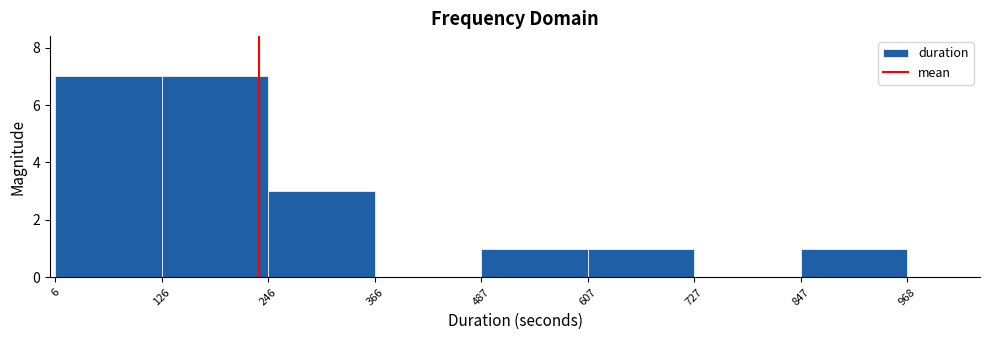

Reading left to right, transcribe this chart: for each bar, give the range it covers on the x-axis and its height. The values are not printed on the chart, so give them approximately, as read against the axis.

6 to 126: 7
126 to 246: 7
246 to 366: 3
366 to 487: 0
487 to 607: 1
607 to 727: 1
727 to 847: 0
847 to 968: 1